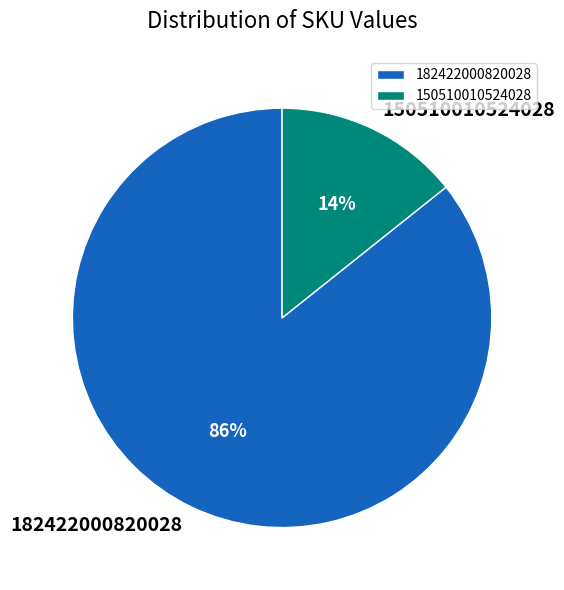

To the nearest percent, what portion does 150510010524028 represent?

14%